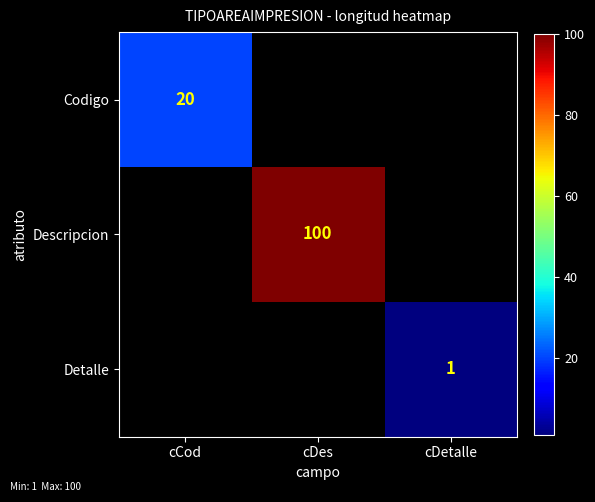

The Codigo series shows 11 at cCod. True or false?

False